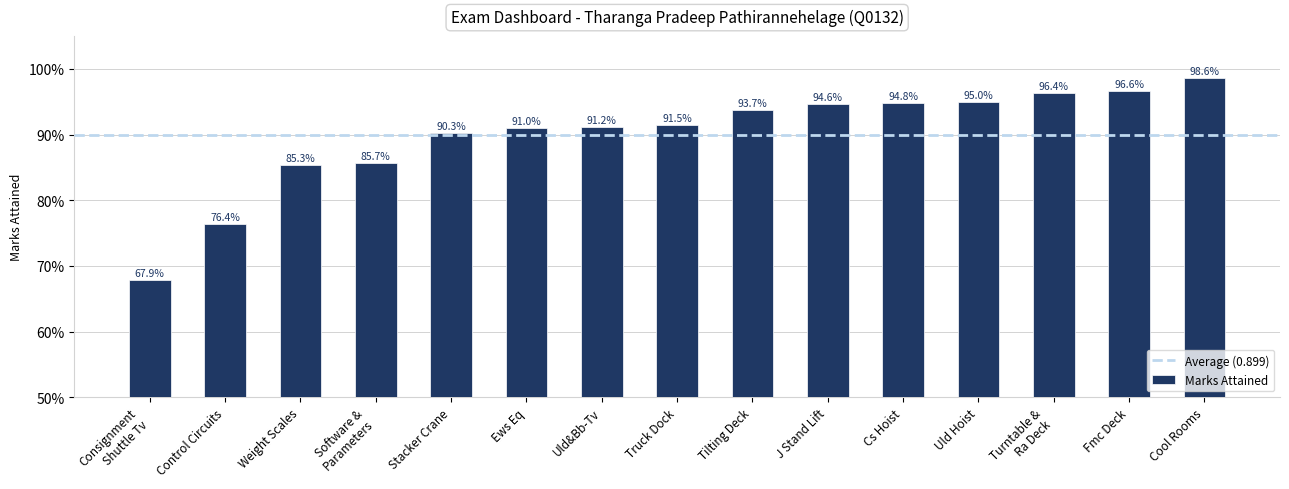

Does the chart contain any negative values?

No